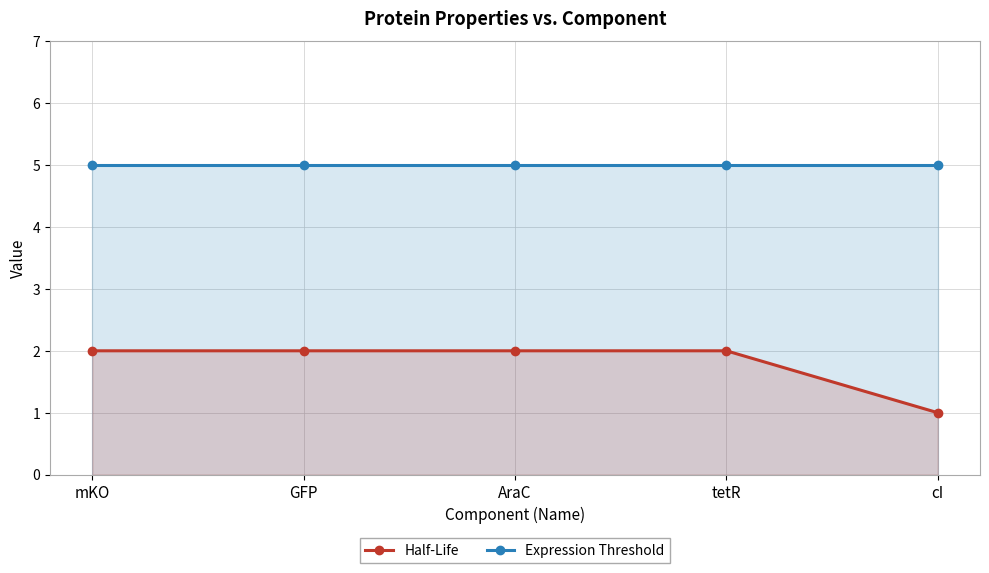

At which category is the sum across all series the highest?

mKO